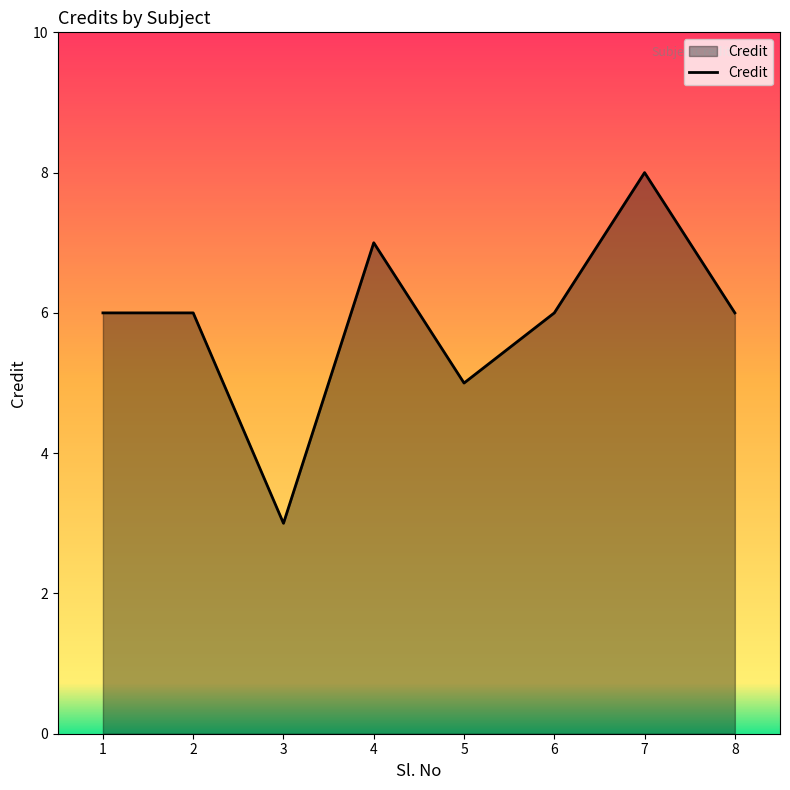

Approximately how many times larger is the value at 6 compared to 8?

1.0